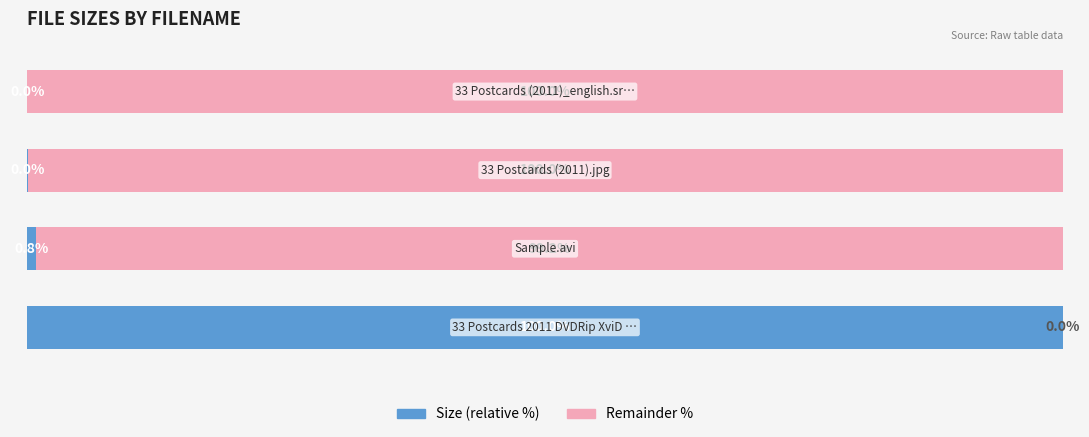

Are the bars horizontal?

Yes